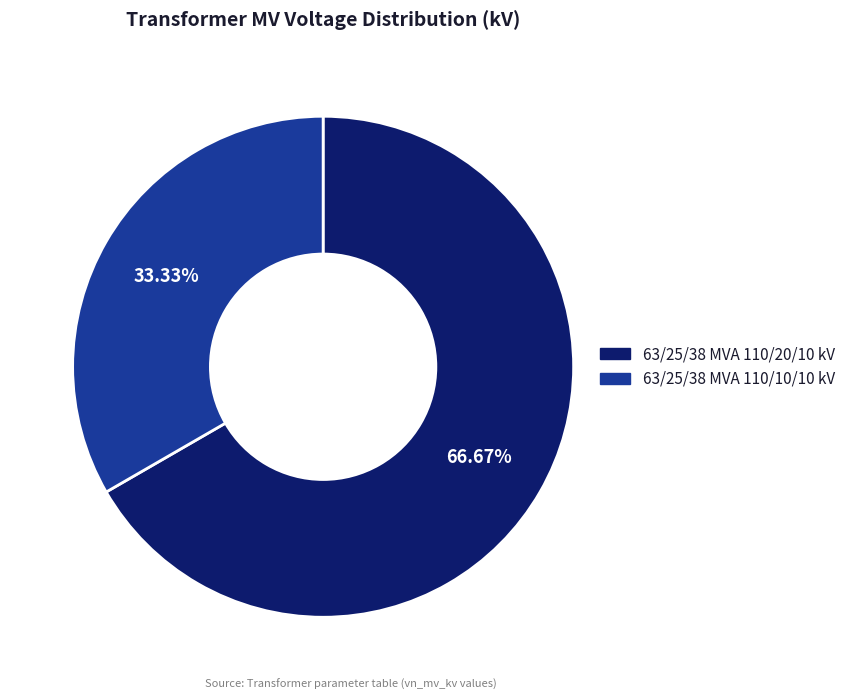

Between 63/25/38 MVA 110/20/10 kV and 63/25/38 MVA 110/10/10 kV, which is larger?

63/25/38 MVA 110/20/10 kV